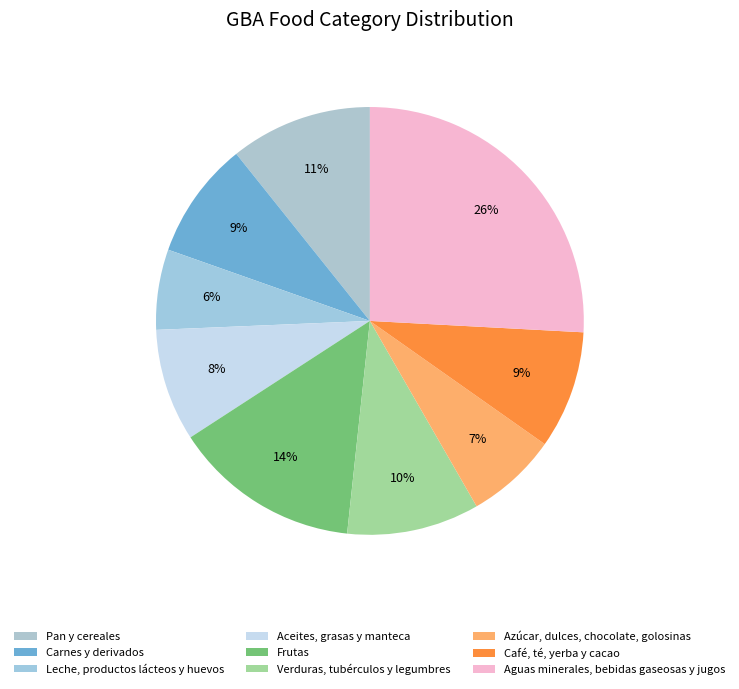

What is the ratio of the value at Leche, productos lácteos y huevos to the value at Azúcar, dulces, chocolate, golosinas?

0.9